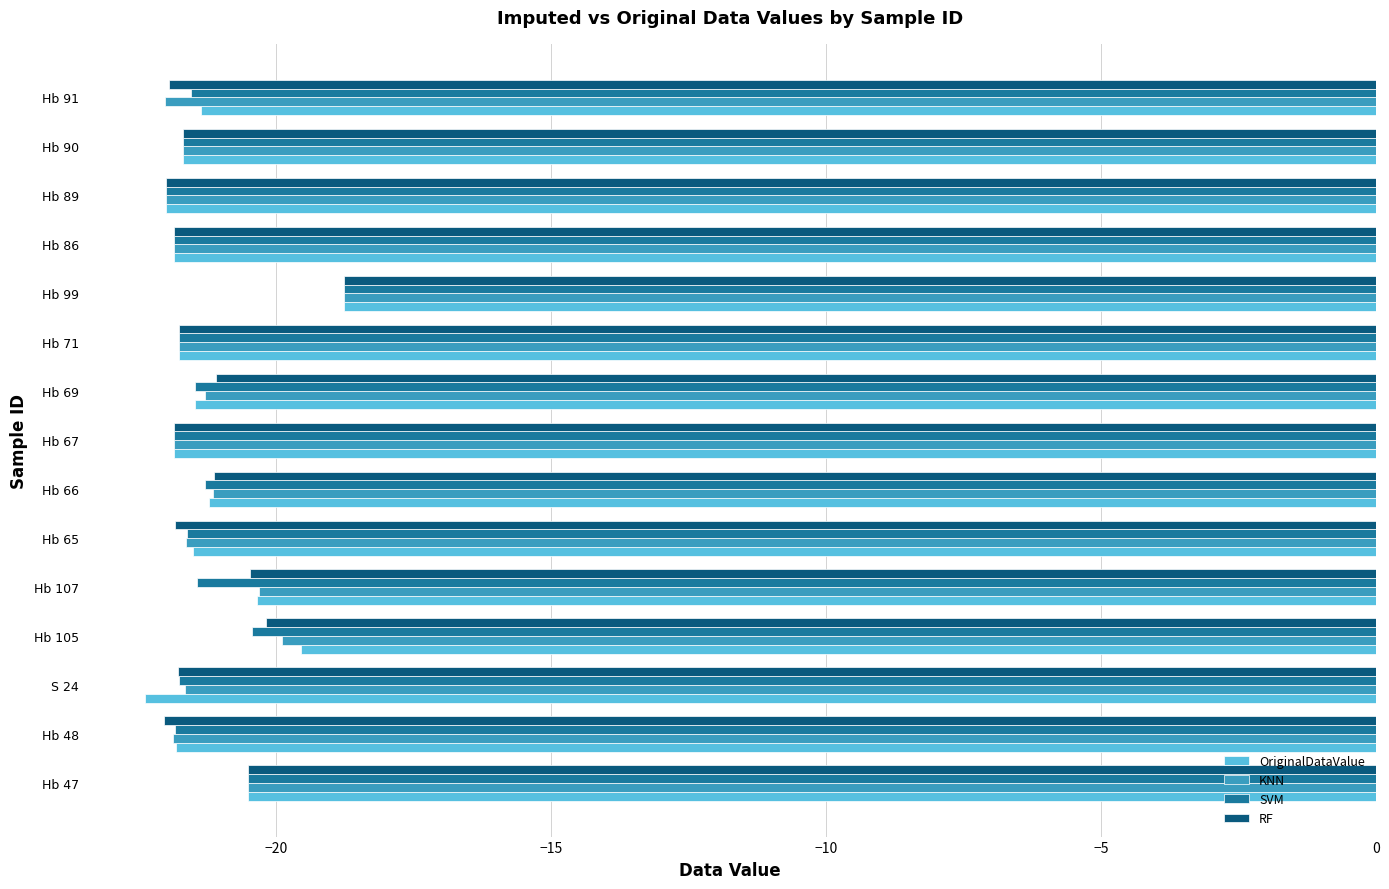

The KNN series shows -21.1 at Hb 66. True or false?

True